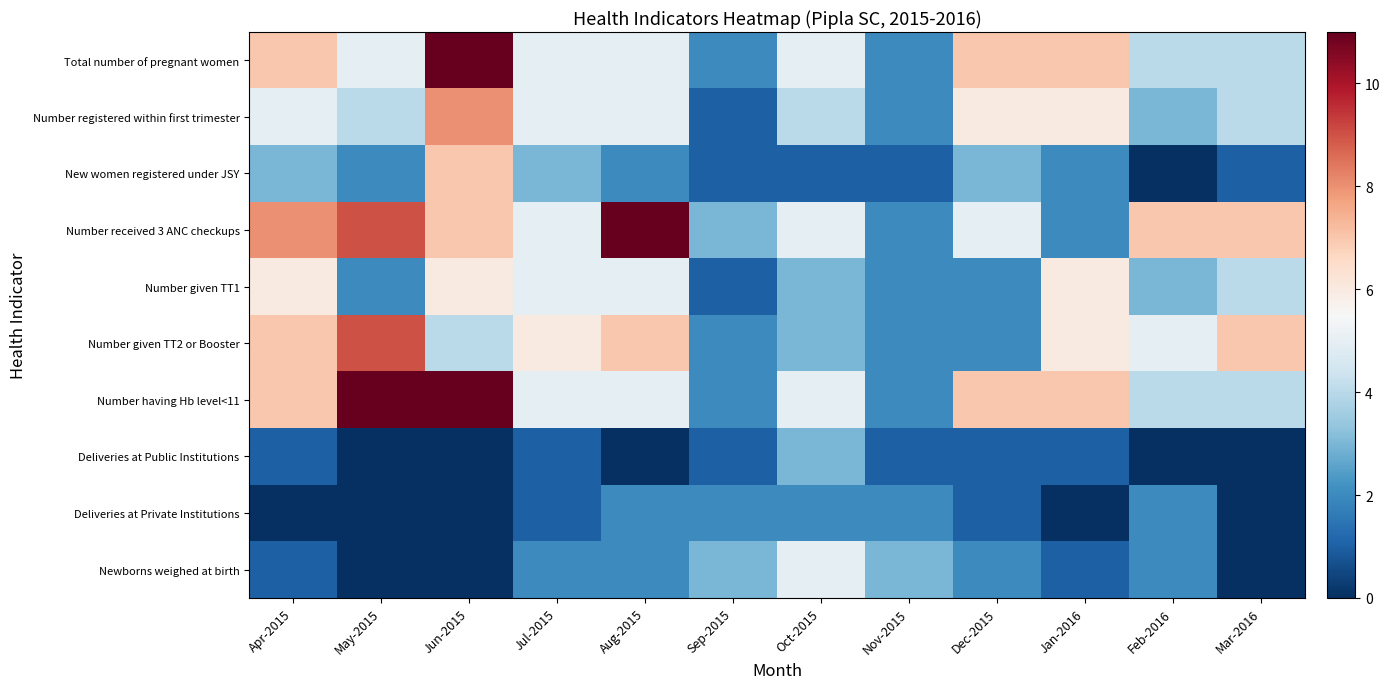

Between May-2015 and Jan-2016, which series saw the biggest shift?

Number received 3 ANC checkups